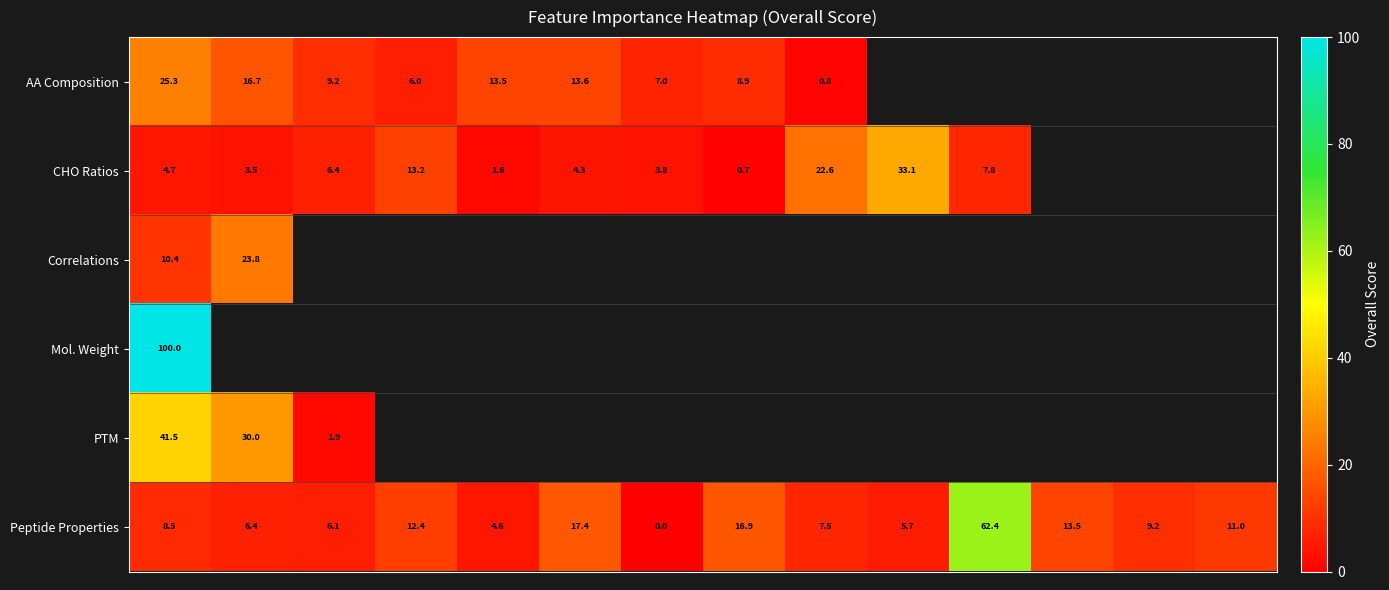

At how many categories does at least one series exceed 51?

2